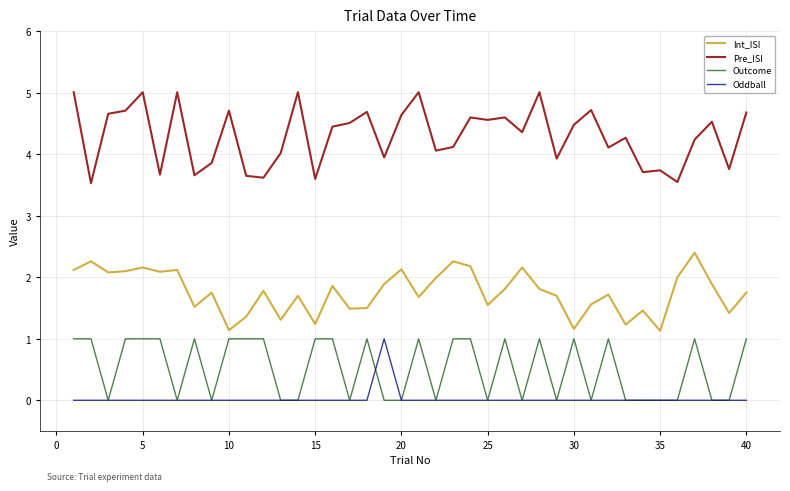

How many lines are shown in the chart?

4